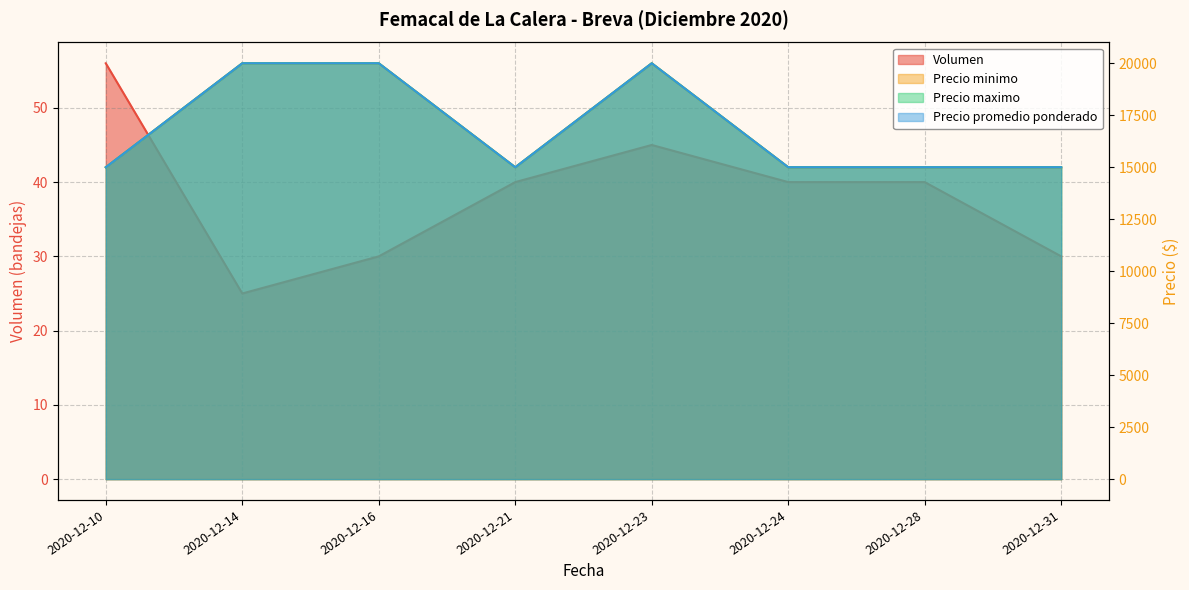

The value of Precio minimo at 2020-12-21 is 15000. True or false?

True